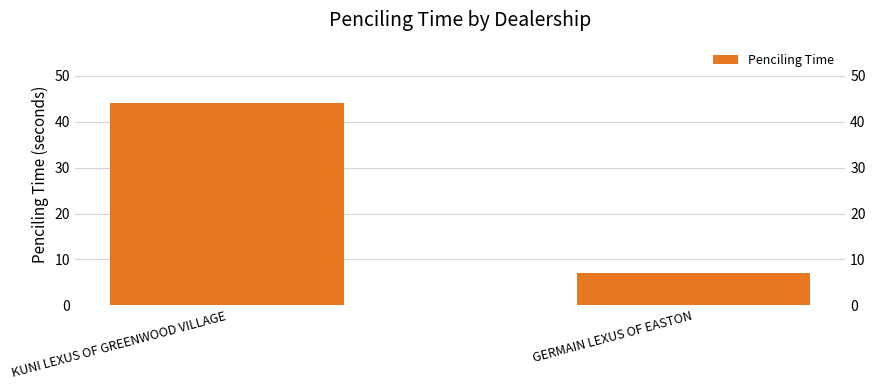

Count the values in the range 7 to 44.

2